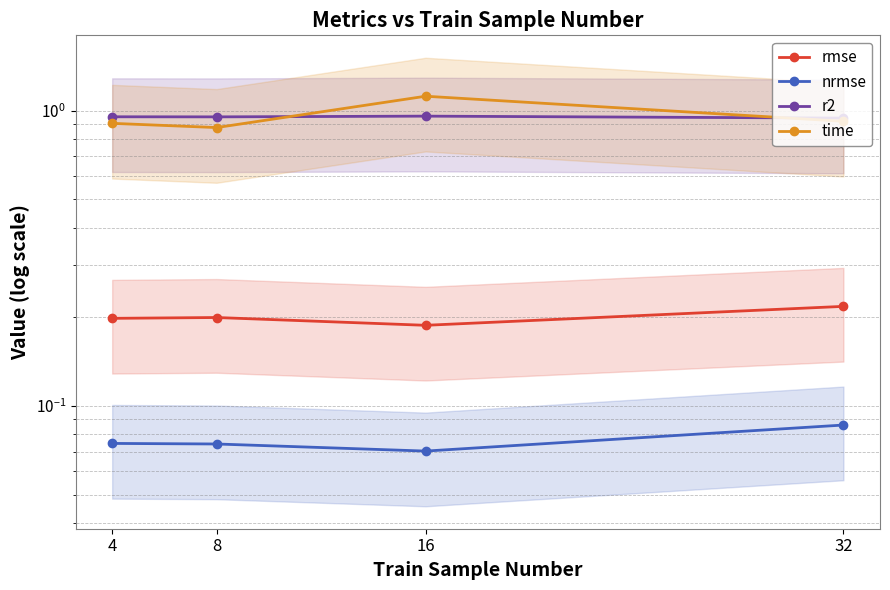

Which category has the highest value in the rmse series?

32